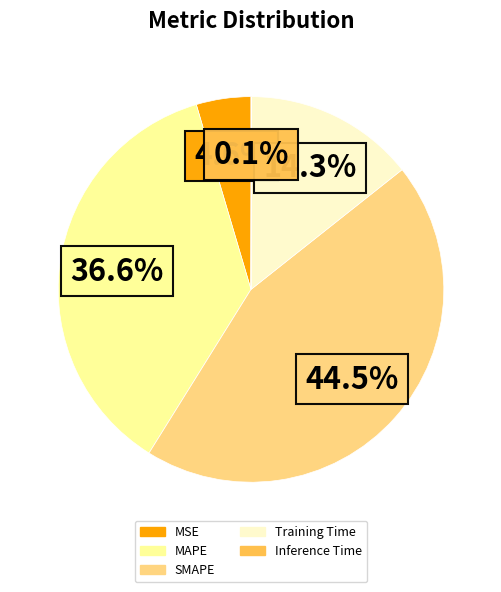

Does SMAPE represent more than half of the total?

No